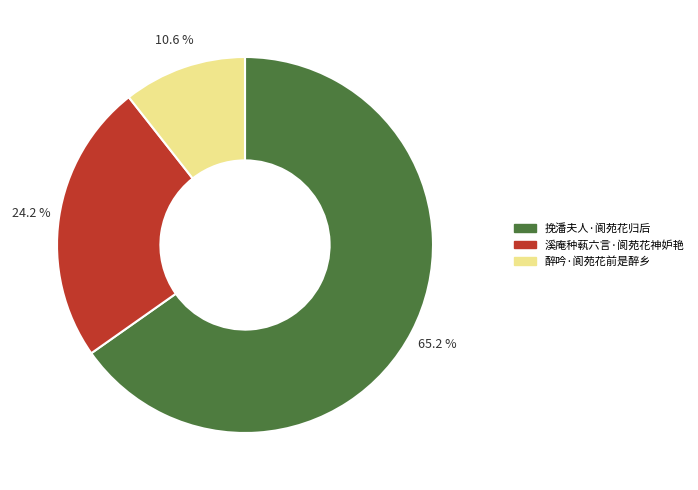

Which slice represents more than half of the pie?

挽潘夫人·阆苑花归后